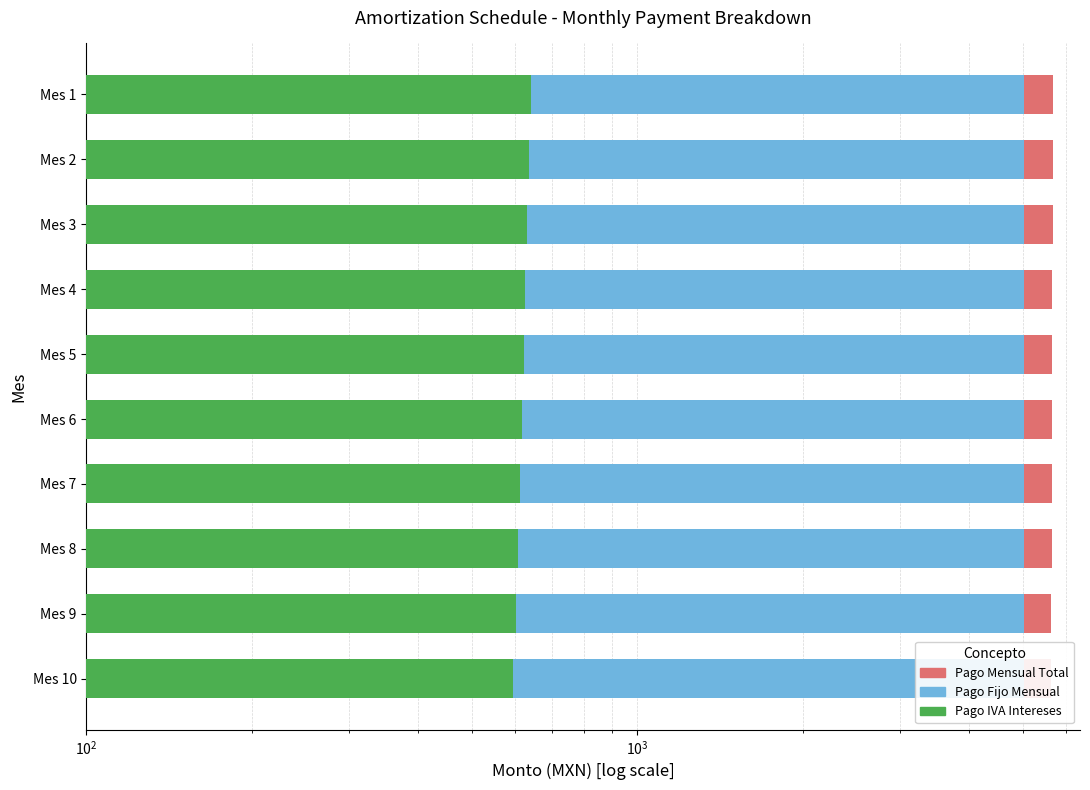

What are all the series names shown in the legend?

Pago Mensual Total, Pago Fijo Mensual, Pago IVA Intereses